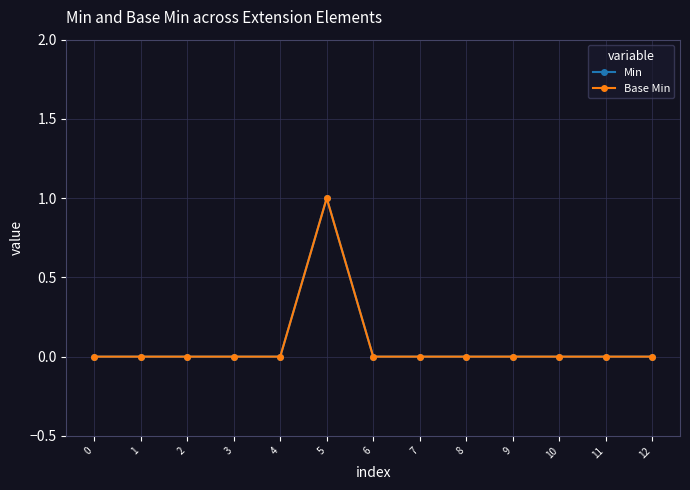

Does the chart have visible grid lines?

Yes